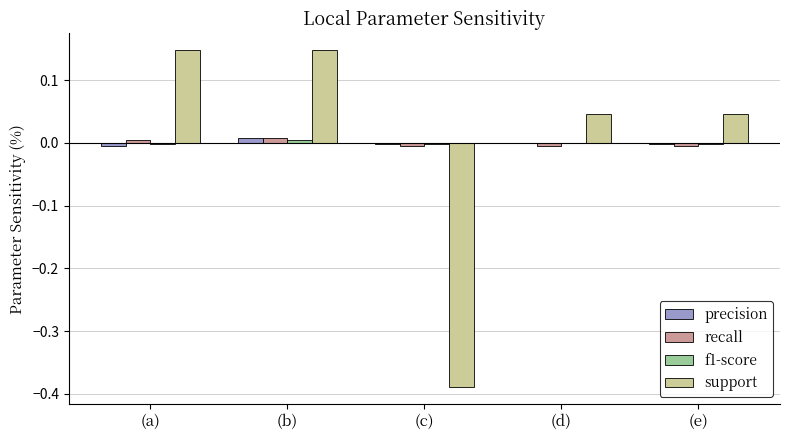

Which series changed the most between (a) and (c)?

support